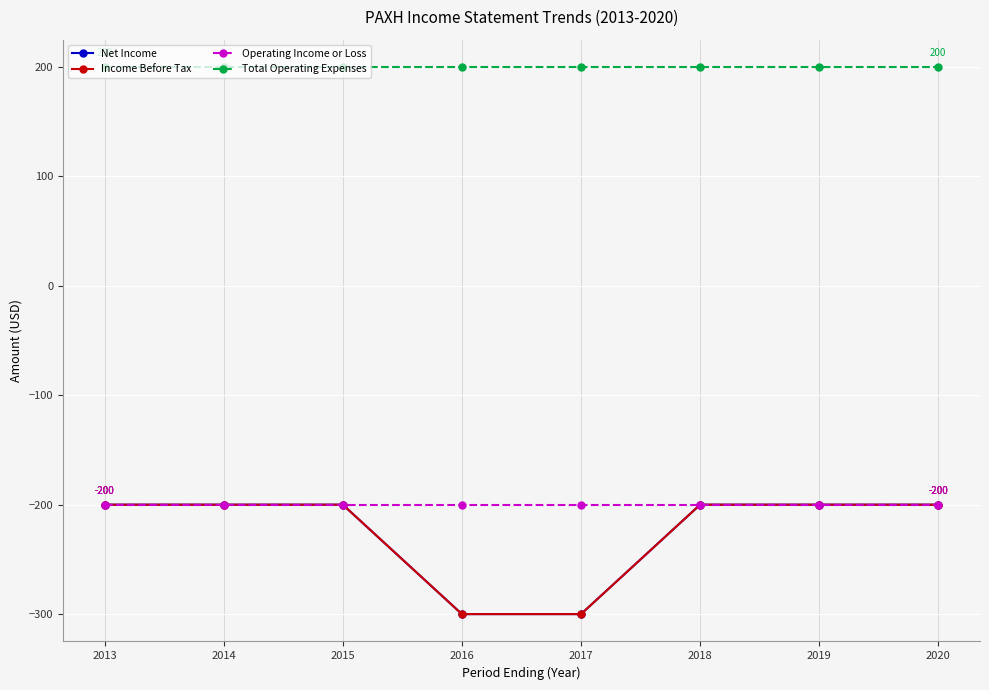

How many lines are shown in the chart?

4